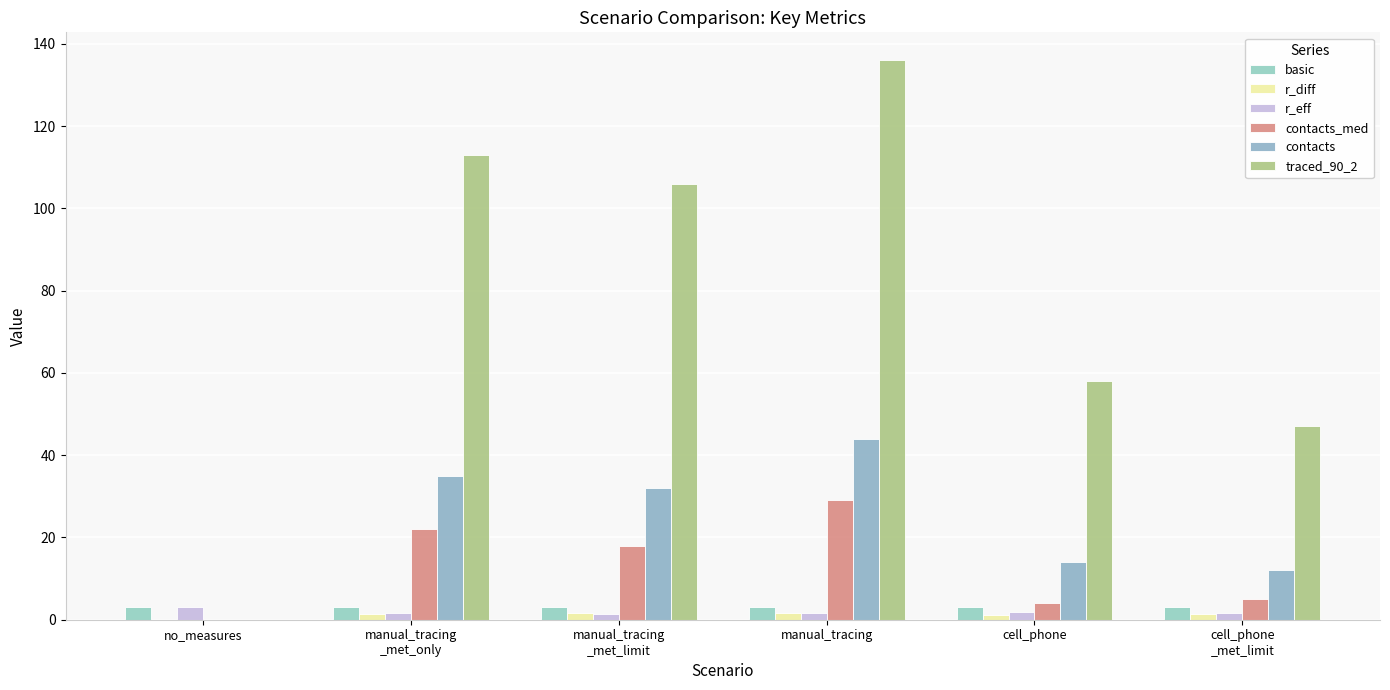

How many values in contacts_med are above zero?

5